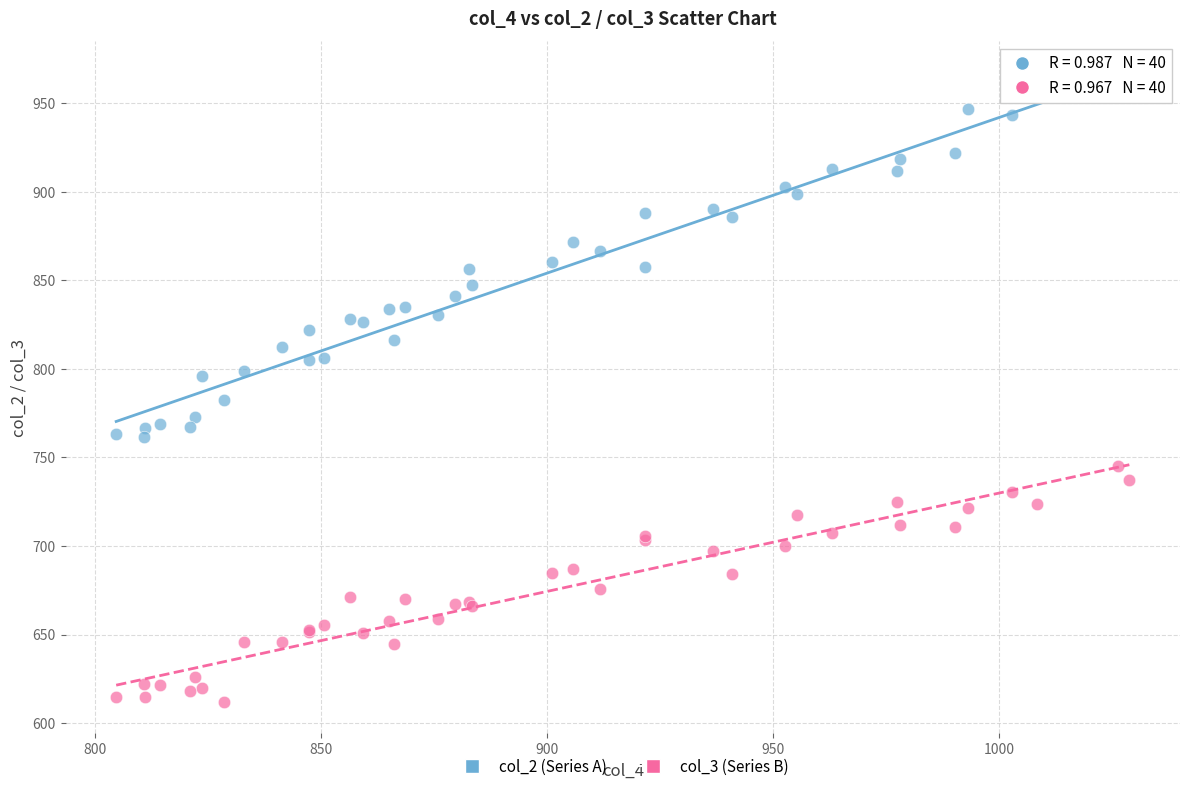

Which series has the widest spread of Y values?

col_2 (Series A)